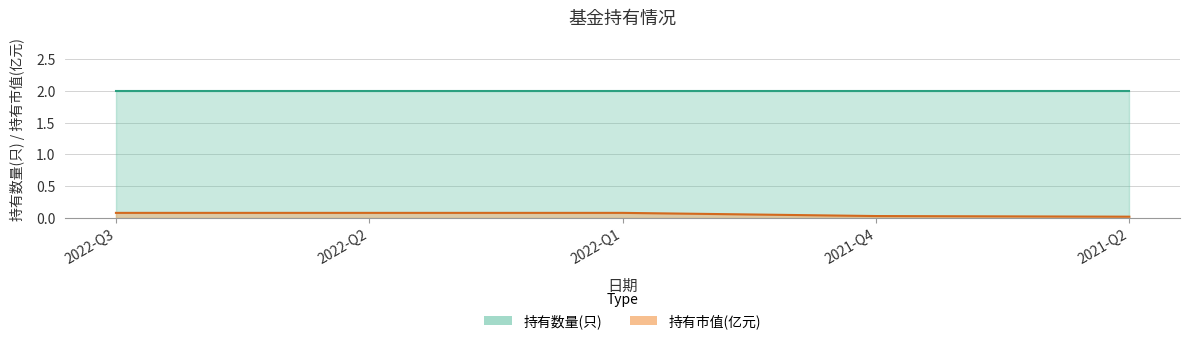

Rank the categories by value from lowest to highest.

2021-Q2, 2021-Q4, 2022-Q3, 2022-Q2, 2022-Q1